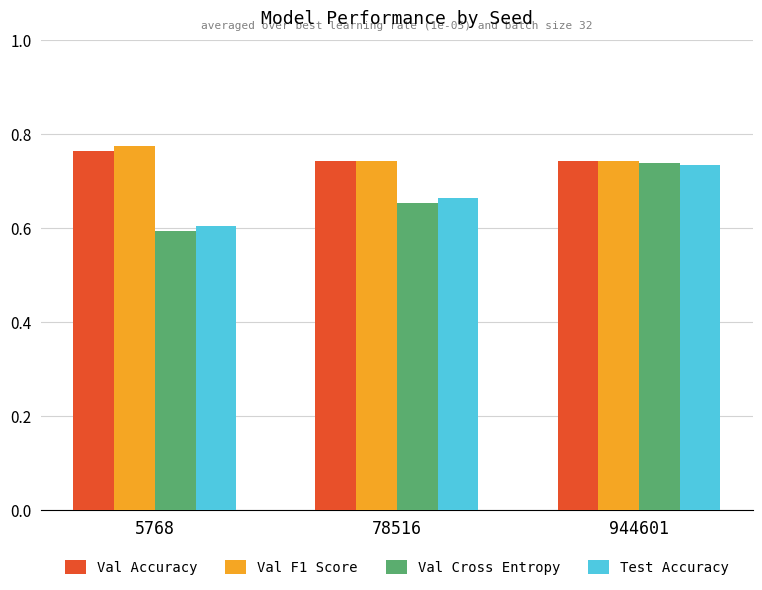

Are the bars horizontal?

No